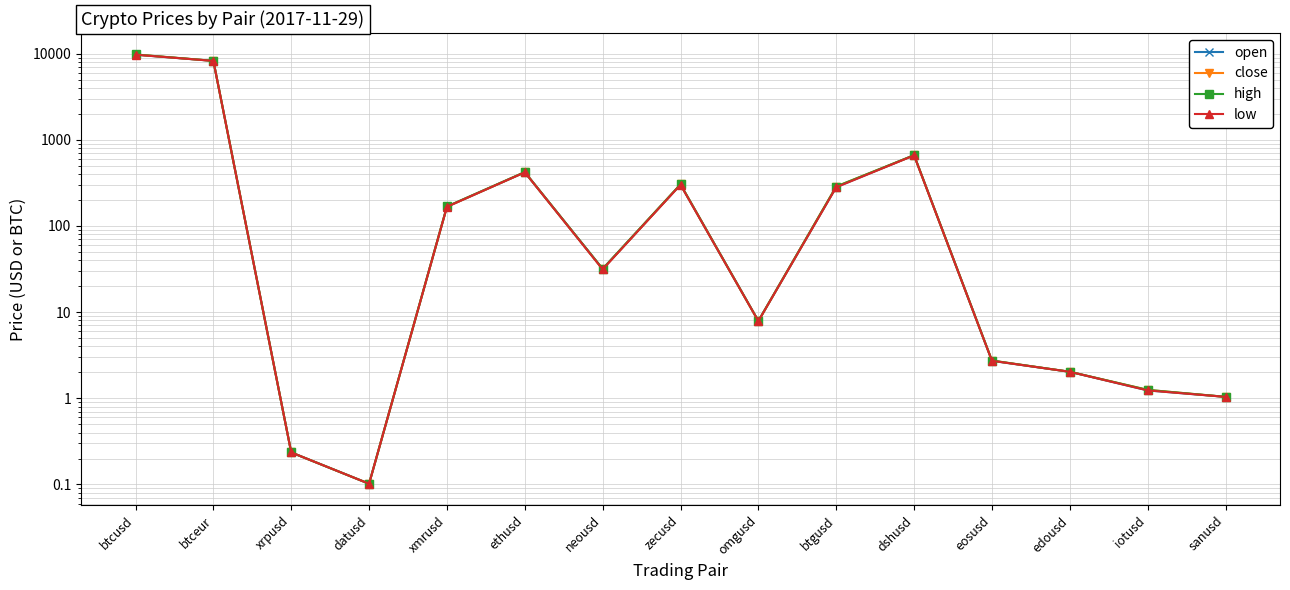

How many data points in high are above 31?

8